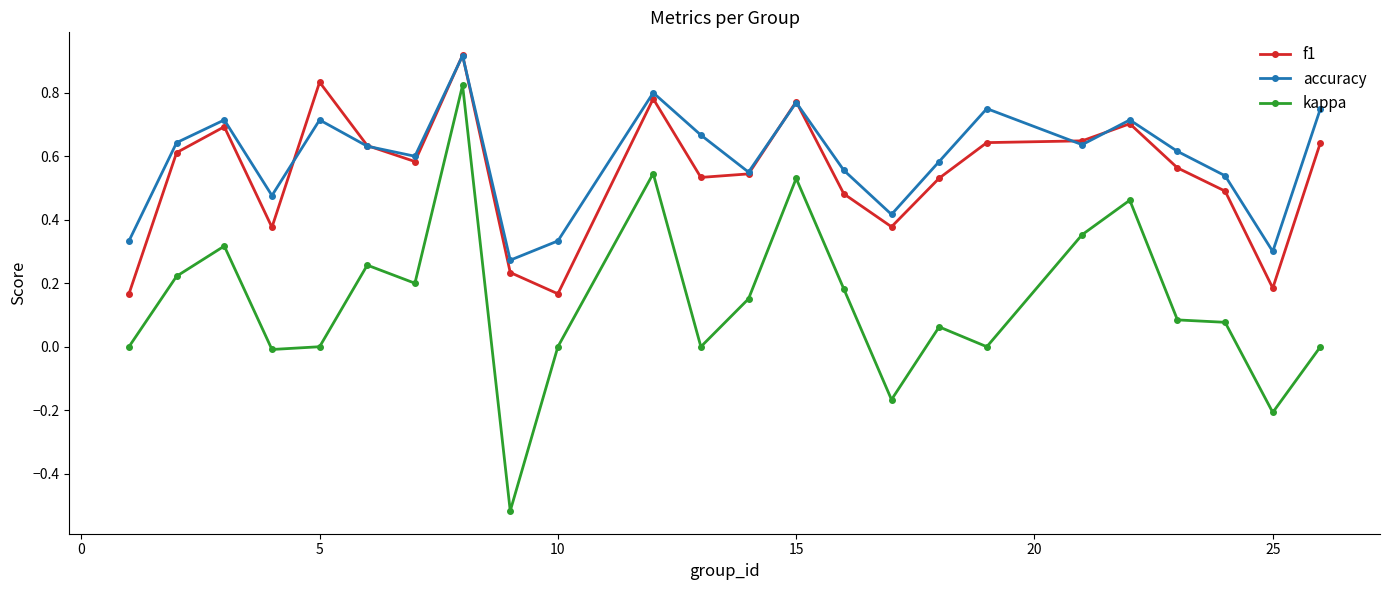

Which series has the largest range (max minus min)?

kappa